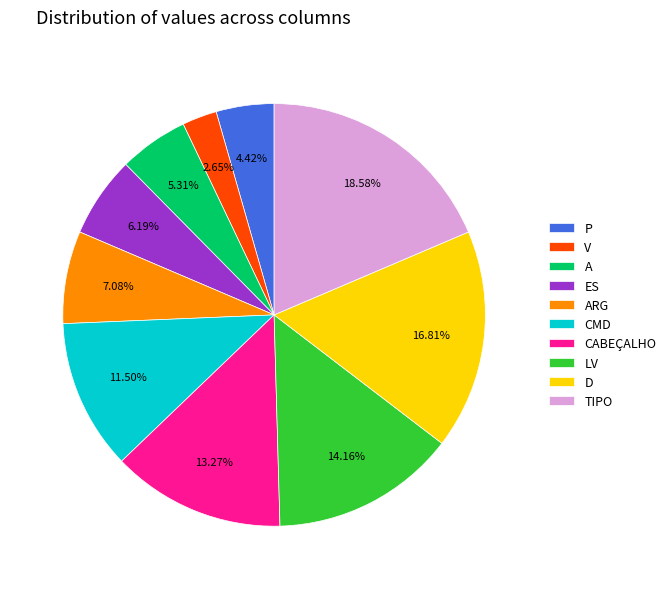

Count the number of slices in the pie.

10